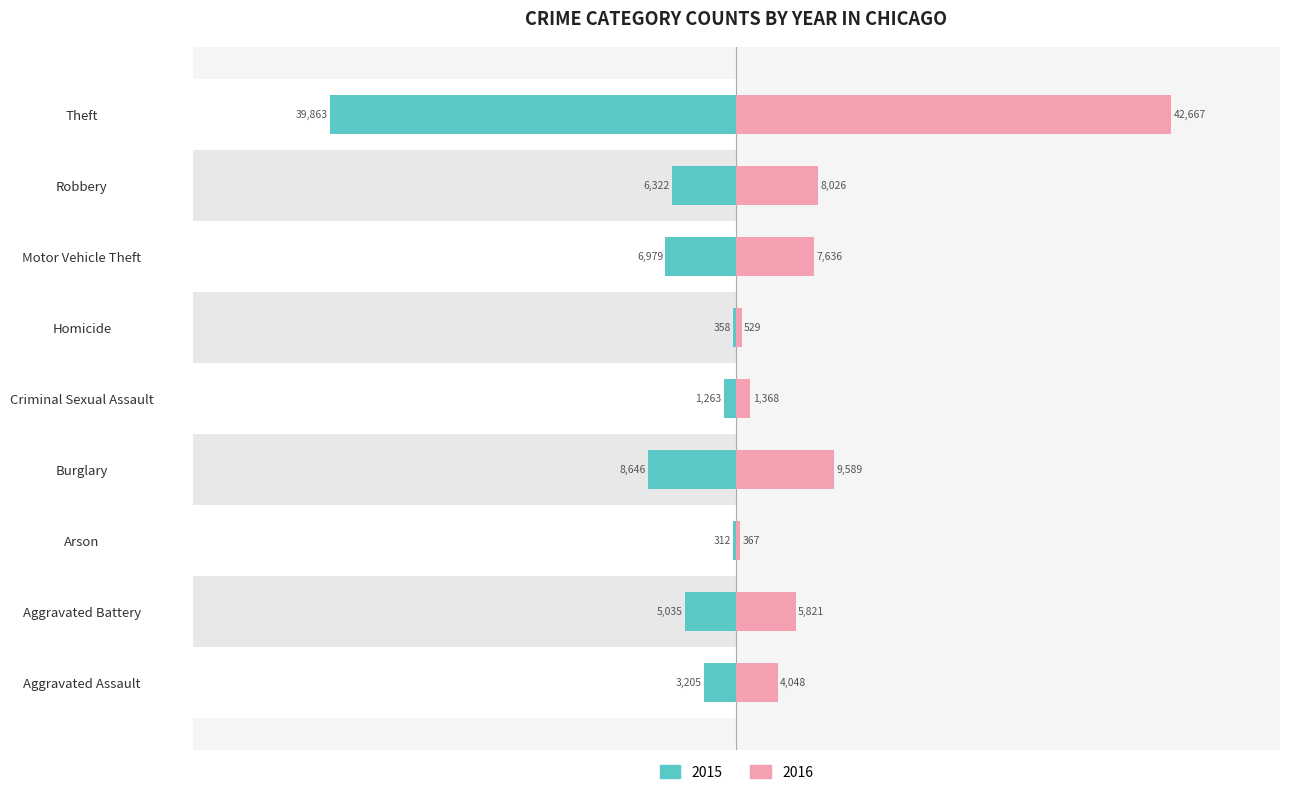

What is the label of the 2nd bar from the right?

Robbery